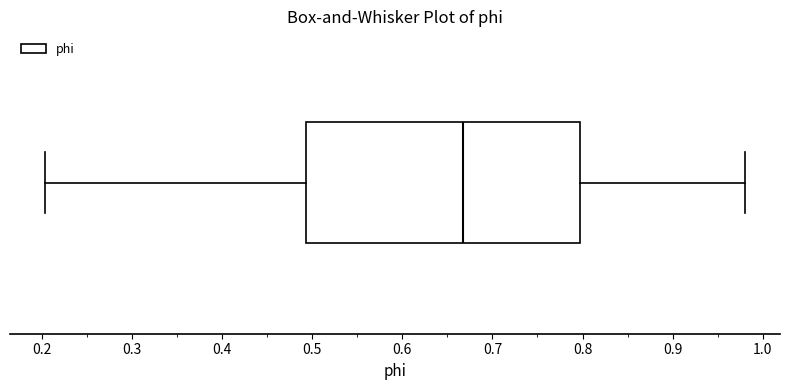

Where does the median line of the box sit on the x-axis? The values are not printed on the chart, so give them approximately, as read against the axis.

0.67